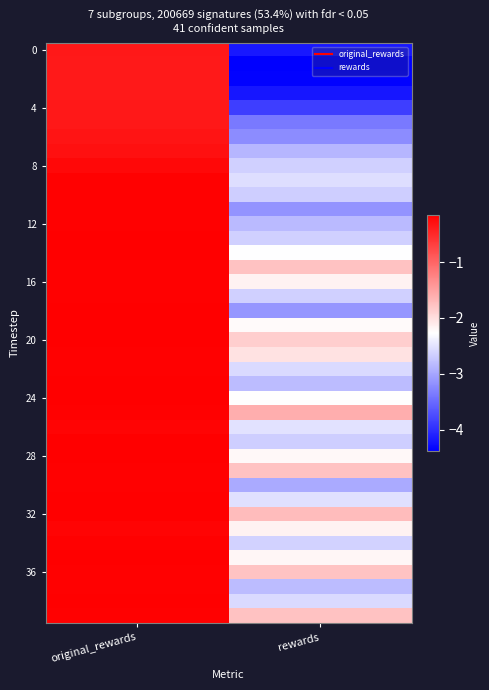

At how many categories does at least one series exceed -1?

1